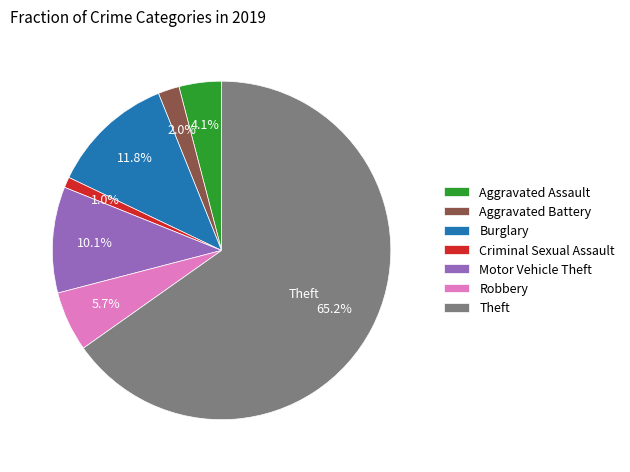

Rank the categories by value from highest to lowest.

Theft, Burglary, Motor Vehicle Theft, Robbery, Aggravated Assault, Aggravated Battery, Criminal Sexual Assault